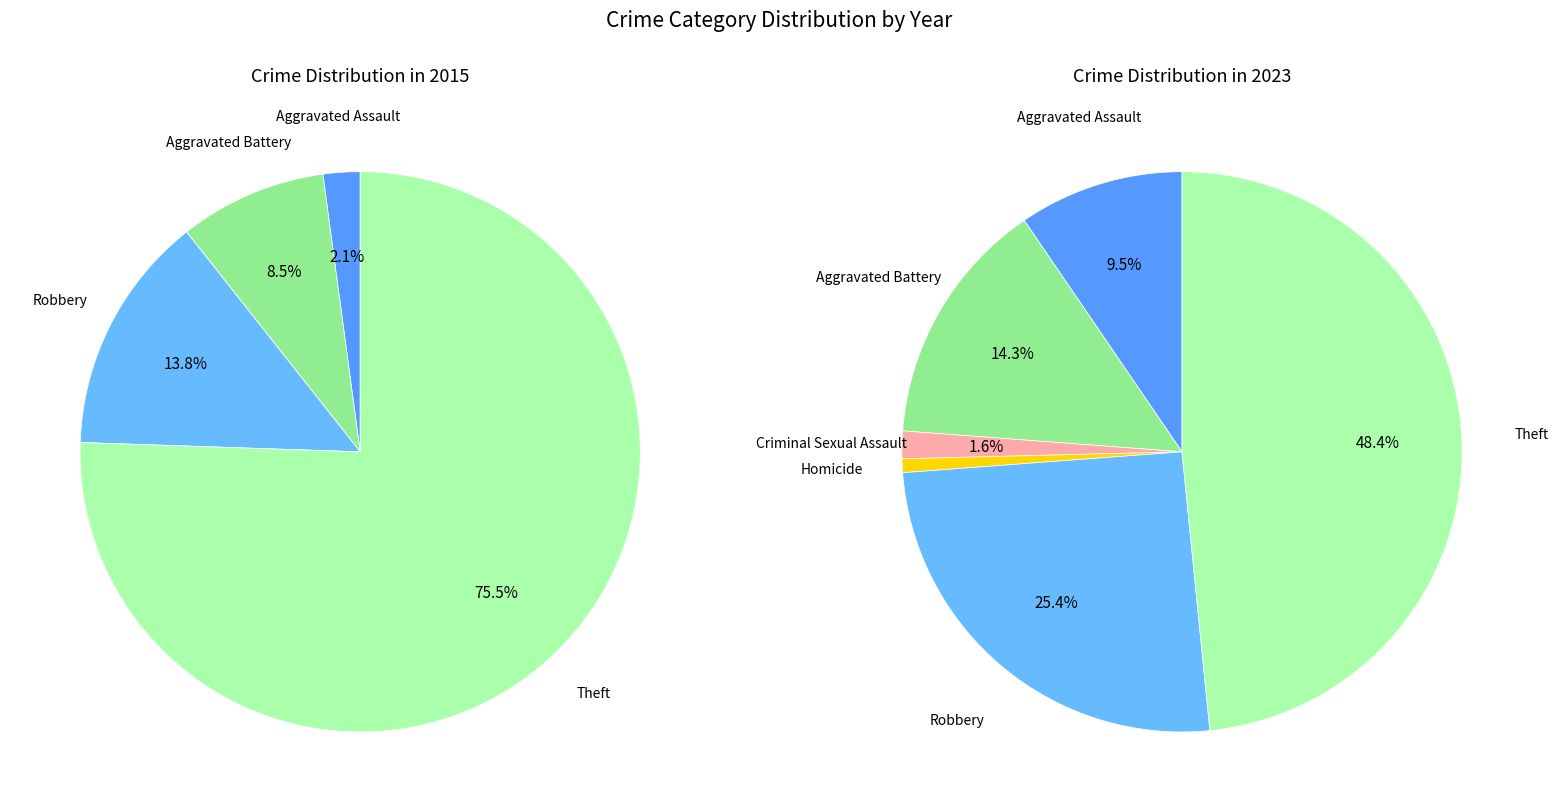

The values_2023 slice represents 14% of the pie. True or false?

True